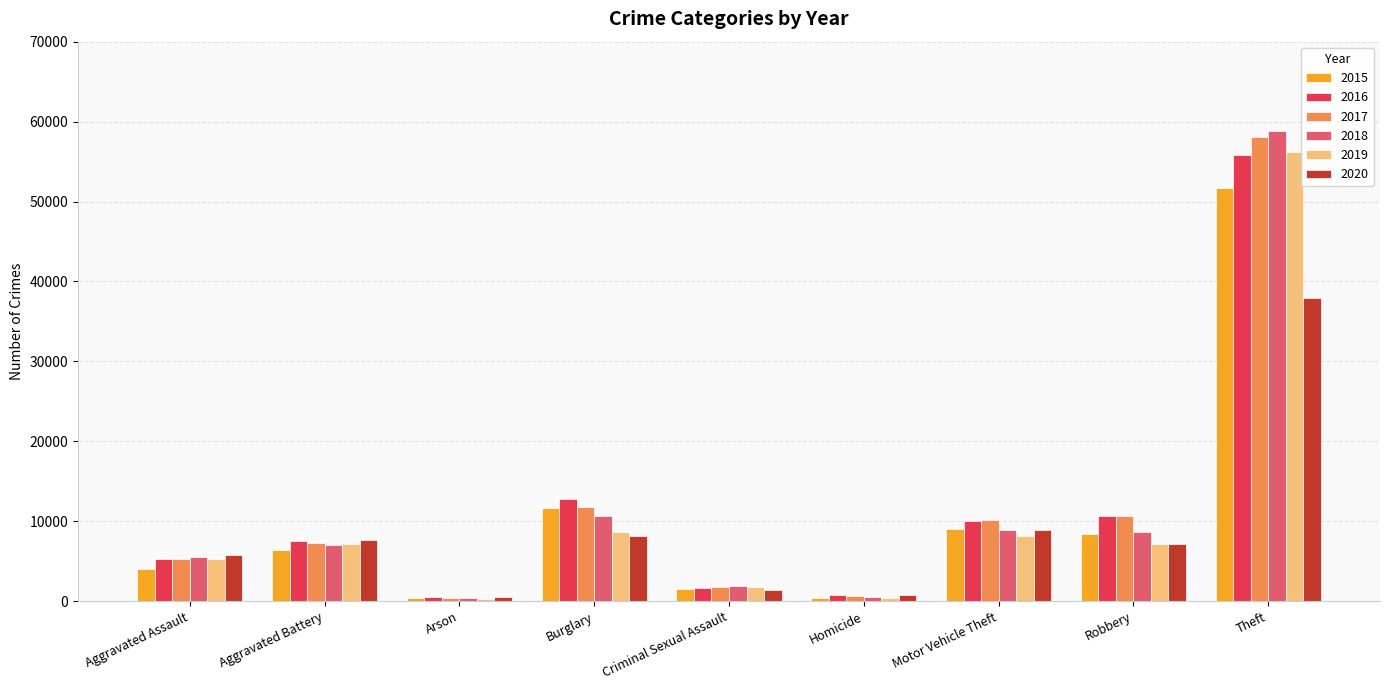

Which series changed the most between Burglary and Theft?

2018